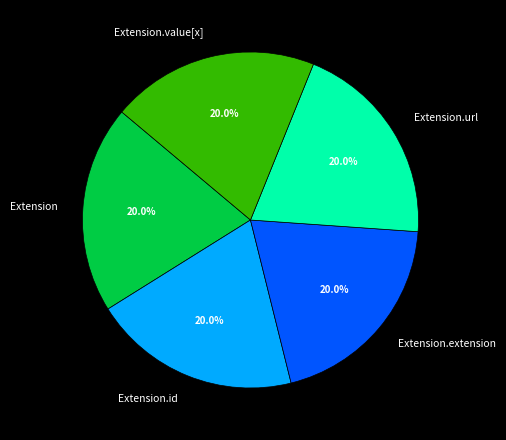

Approximately how many times larger is the value at Extension compared to Extension.value[x]?

1.0